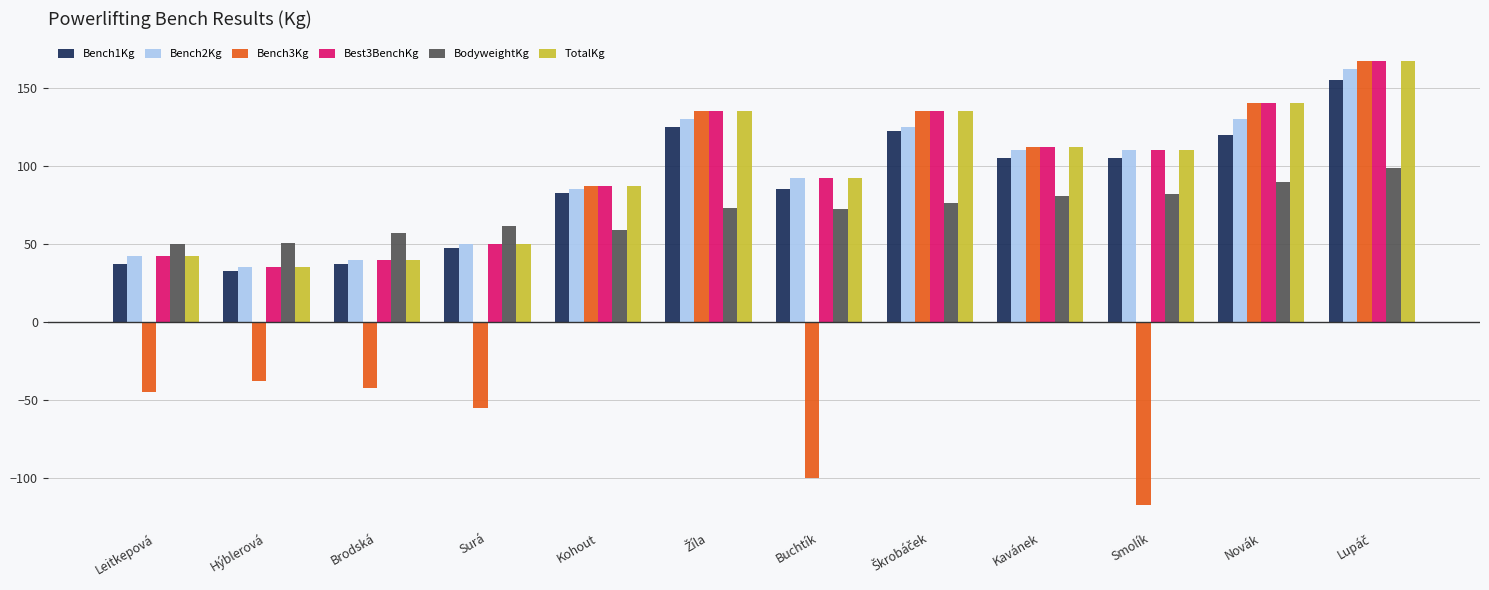

What is the highest value of the TotalKg series?

167.5